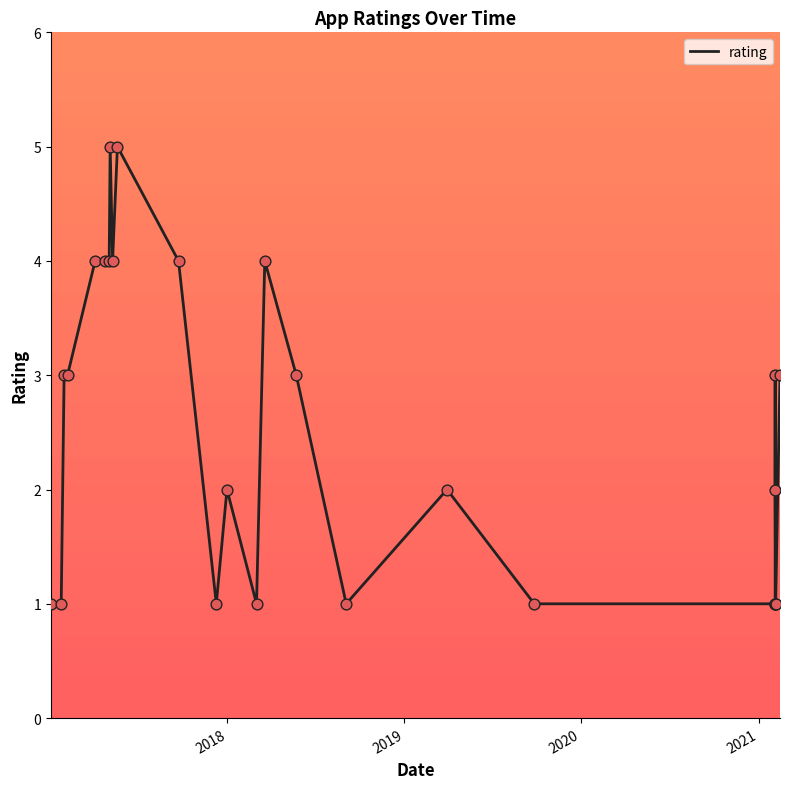

Approximately how many times larger is the value at 2019 compared to 2020?

1.0